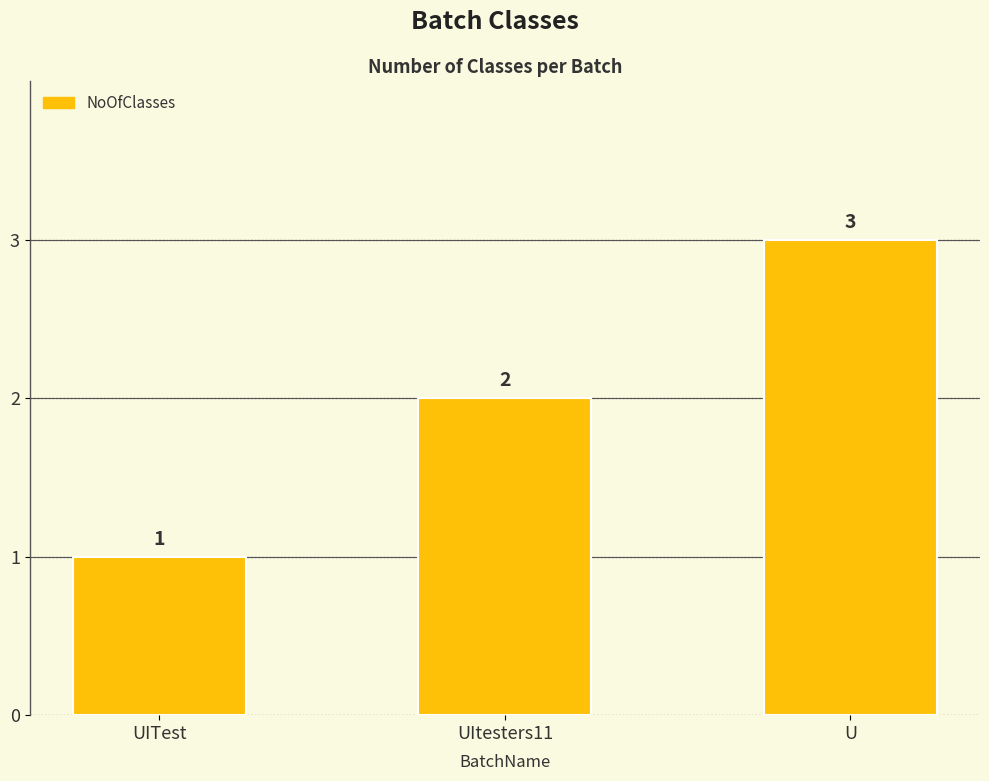

What is the sum of all values?

6